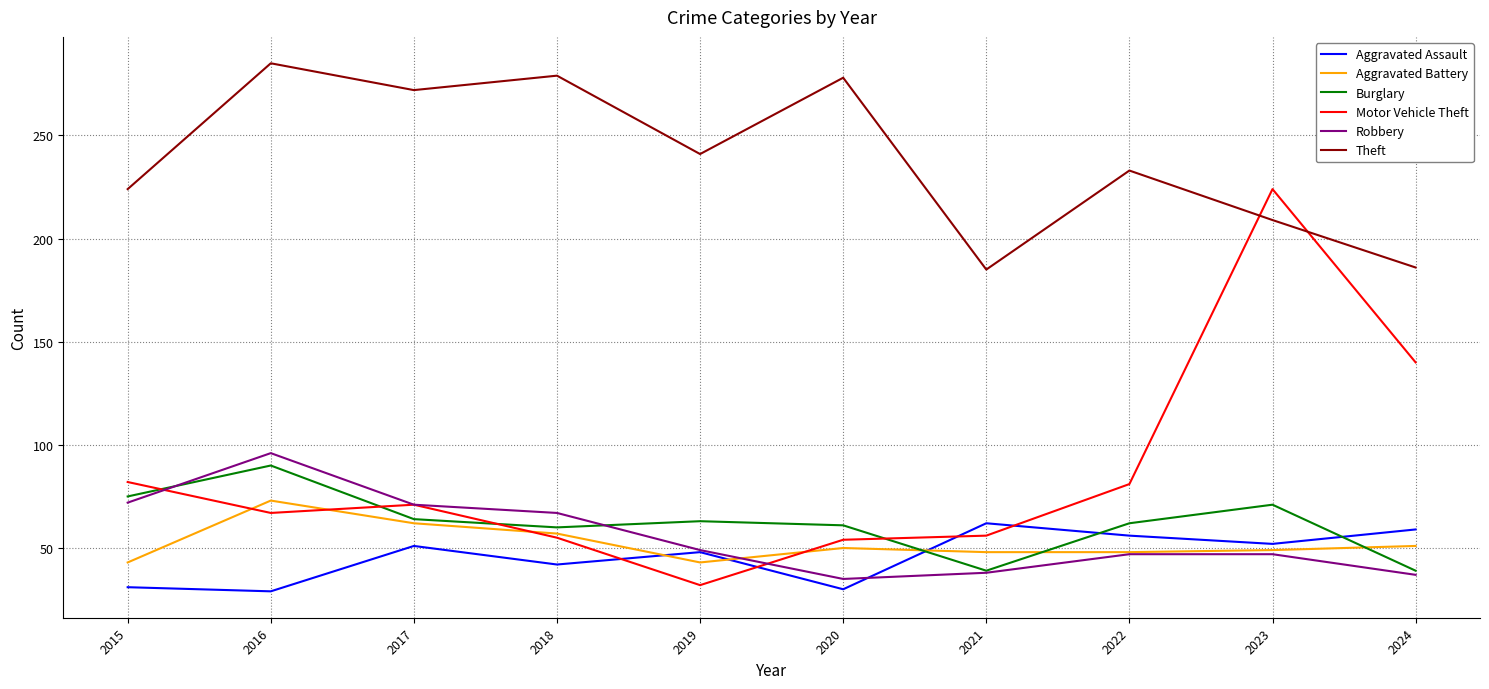

Which series changed the most between 2019 and 2020?

Theft